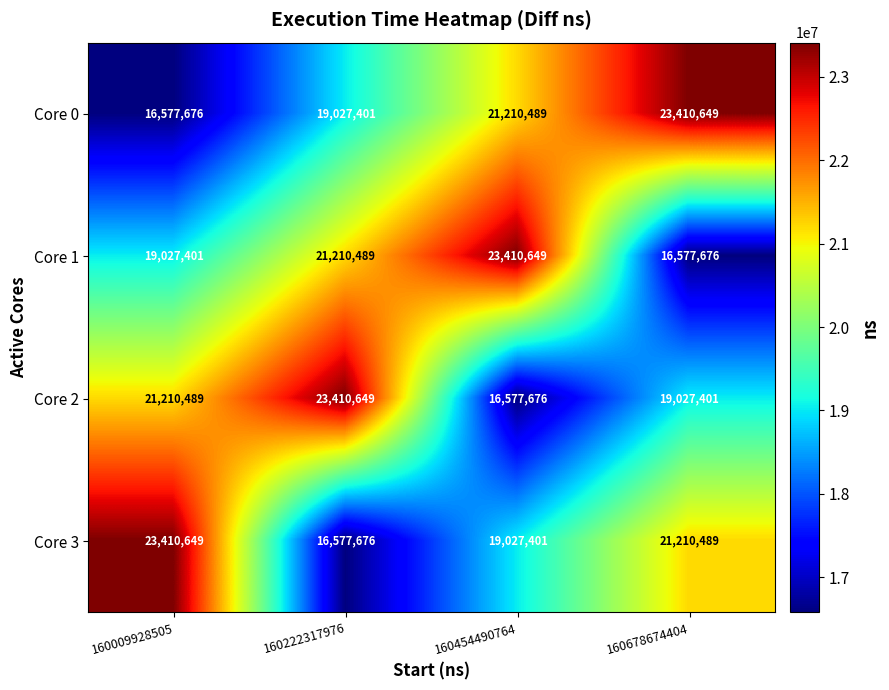

What is the difference between the maximum and second lowest values in the Core 1 series?

4383248